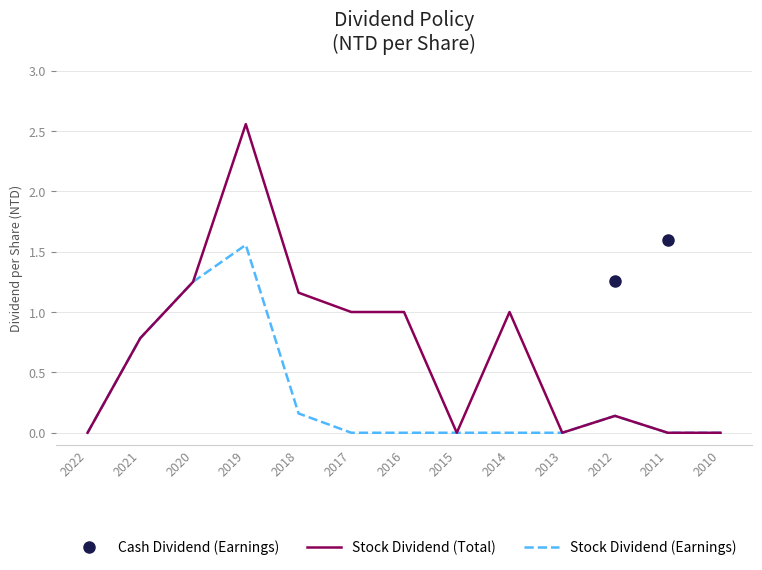

How many interior local valleys does the Stock Dividend (Total) series have?

2